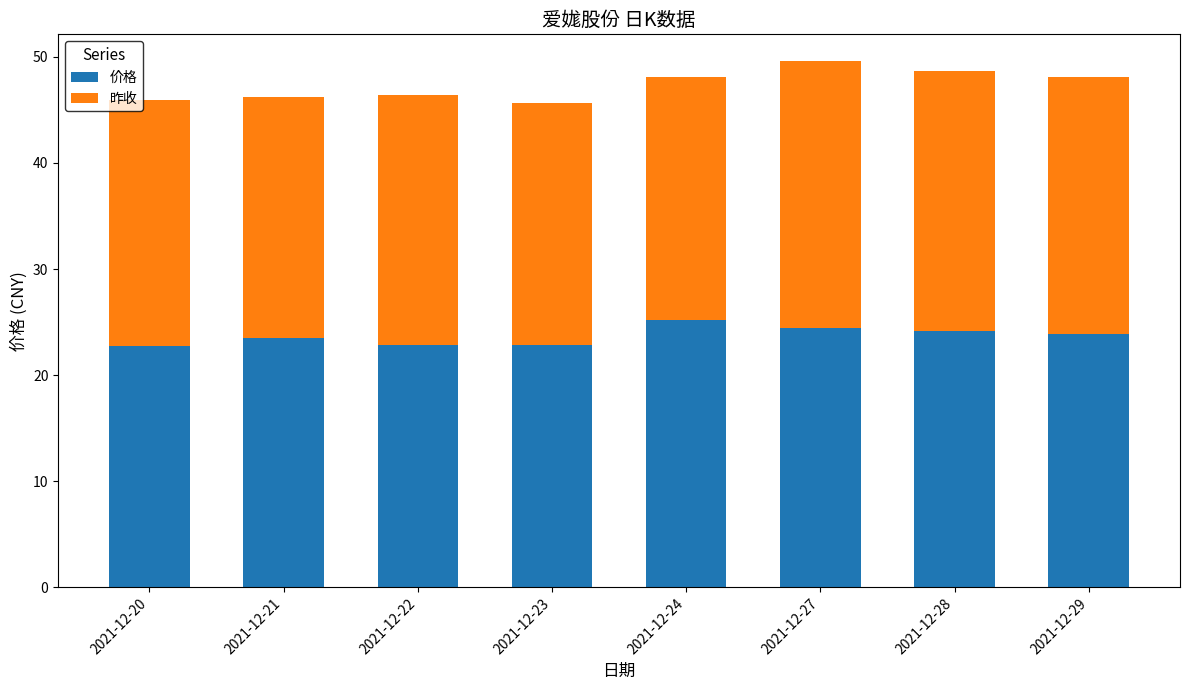

True or false: 价格 has a value of 24.5 at 2021-12-27.

True